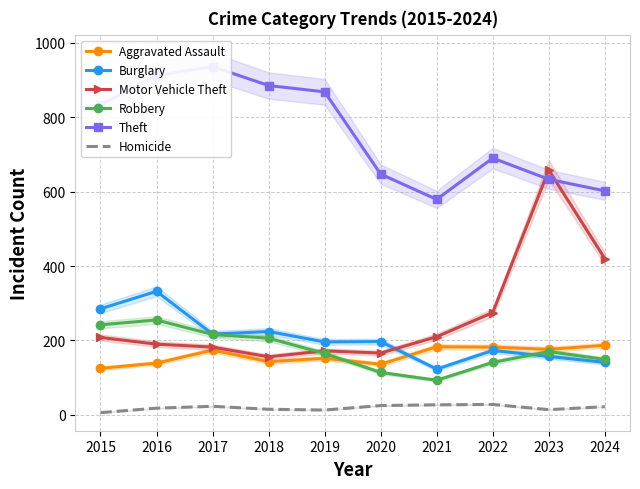

What is the value of the Theft point at the 8th from the left?

690